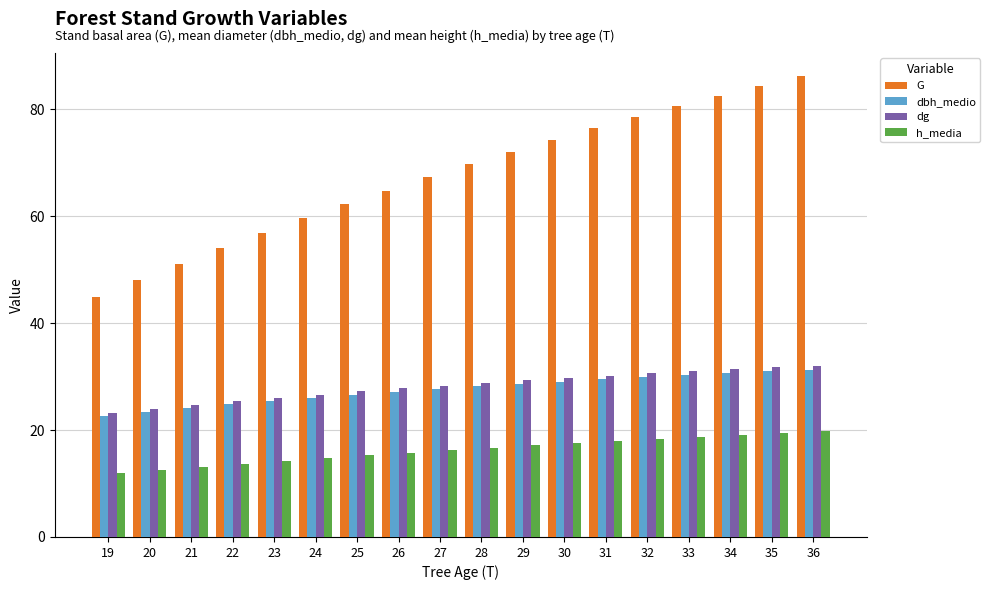

What are all the series names shown in the legend?

G, dbh_medio, dg, h_media